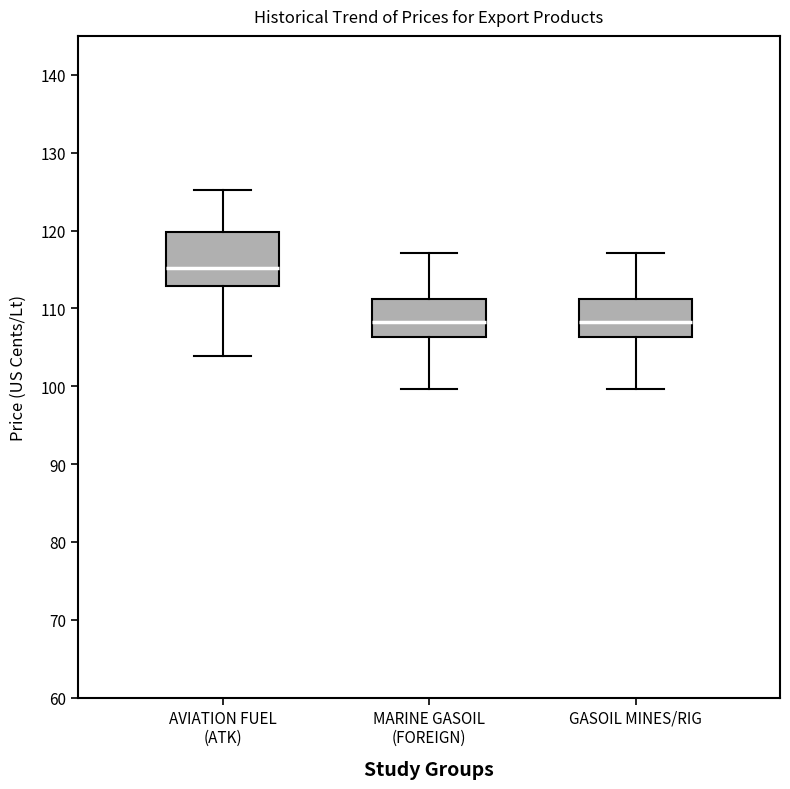

Where is the upper edge of the box for MARINE GASOIL (FOREIGN) on the y-axis? The values are not printed on the chart, so give them approximately, as read against the axis.

111